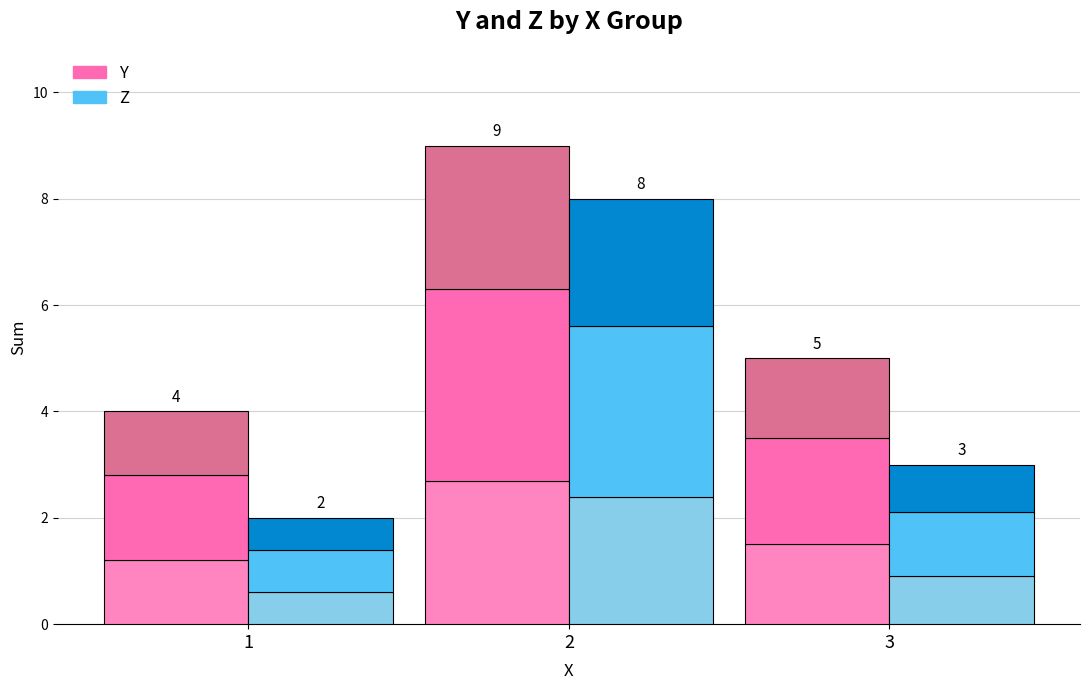

At which label is Z closest to 1?

3